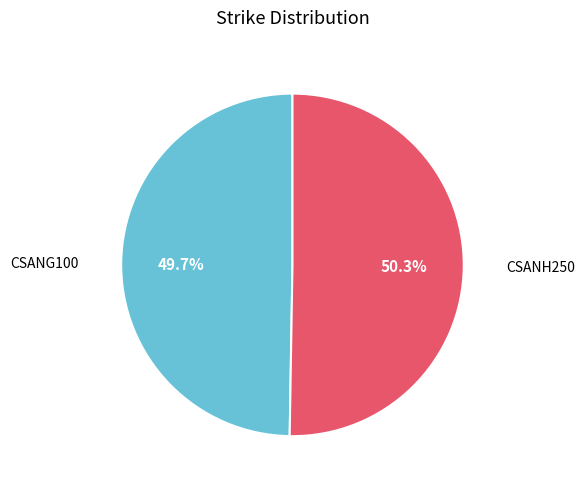

To the nearest percent, what portion does CSANG100 represent?

50%